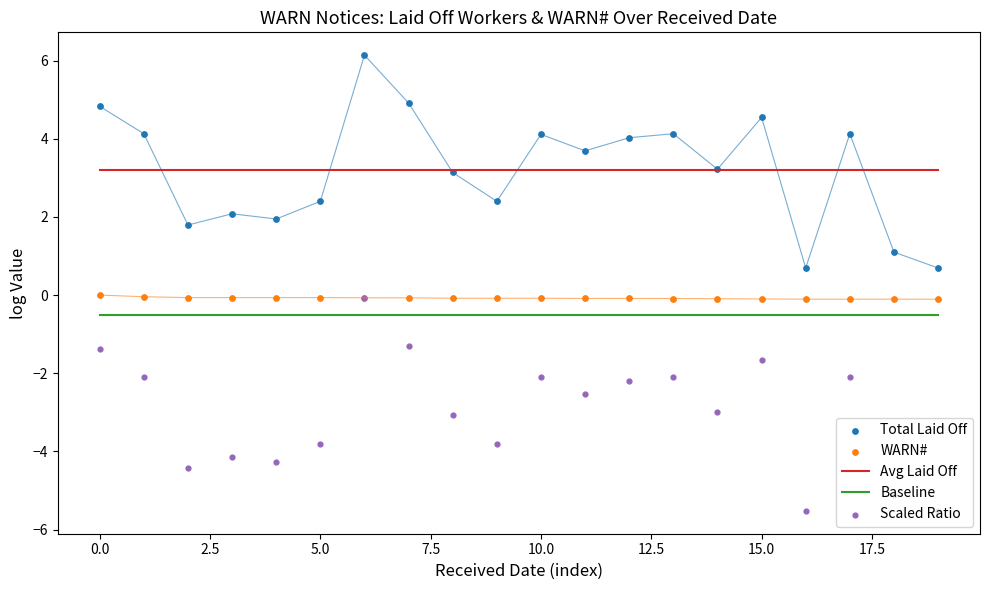

True or false: Avg Laid Off and Baseline cross at least once.

False